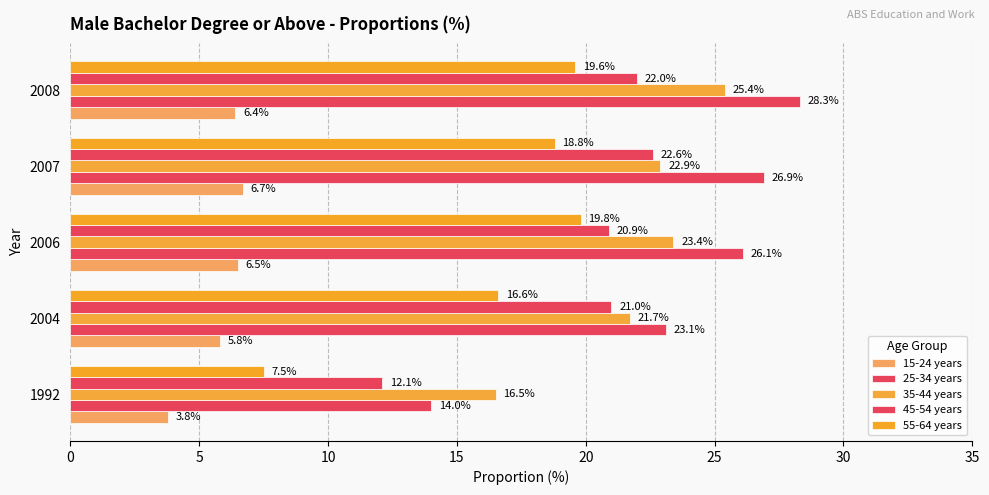

At how many categories does at least one series exceed 18?

4